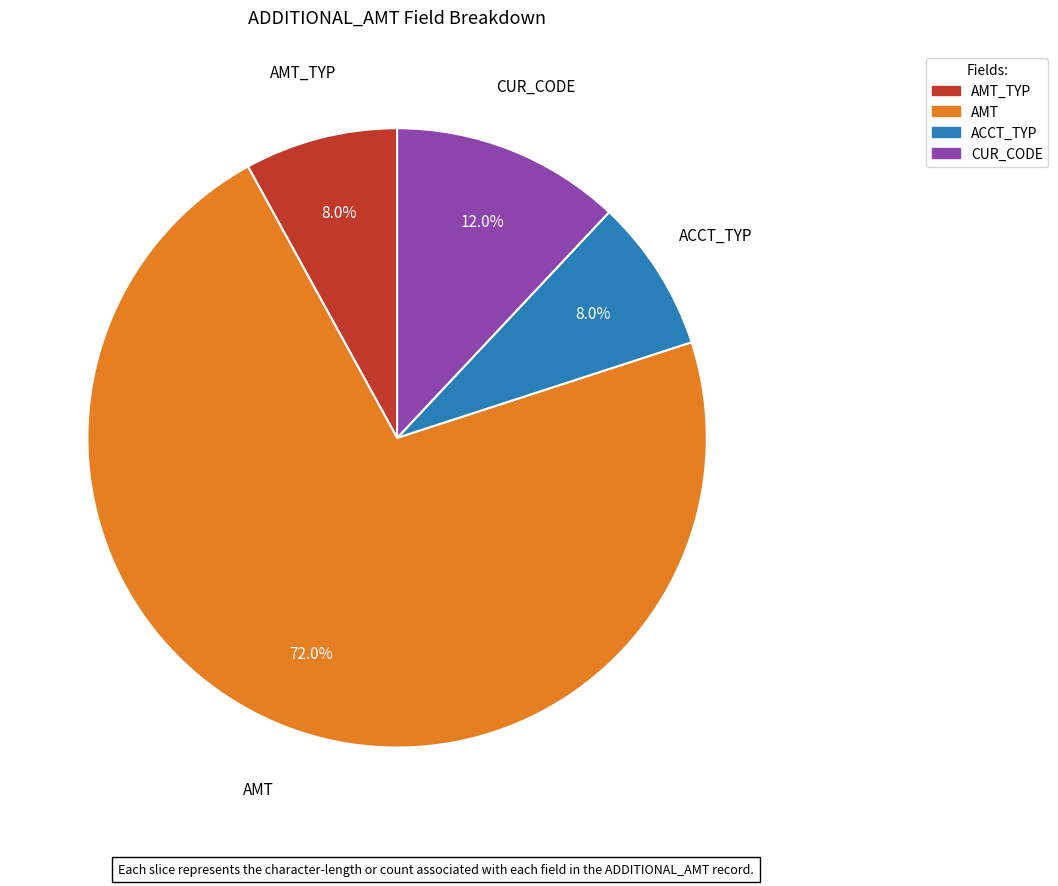

Does any single category account for the majority?

Yes